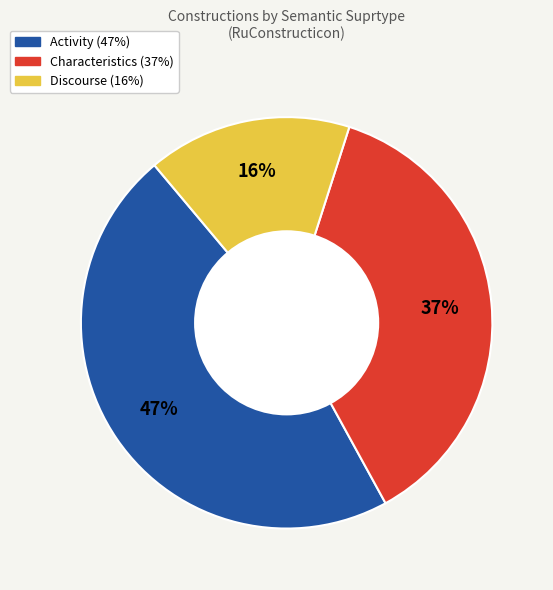

Is there any slice that represents more than half of the pie?

No